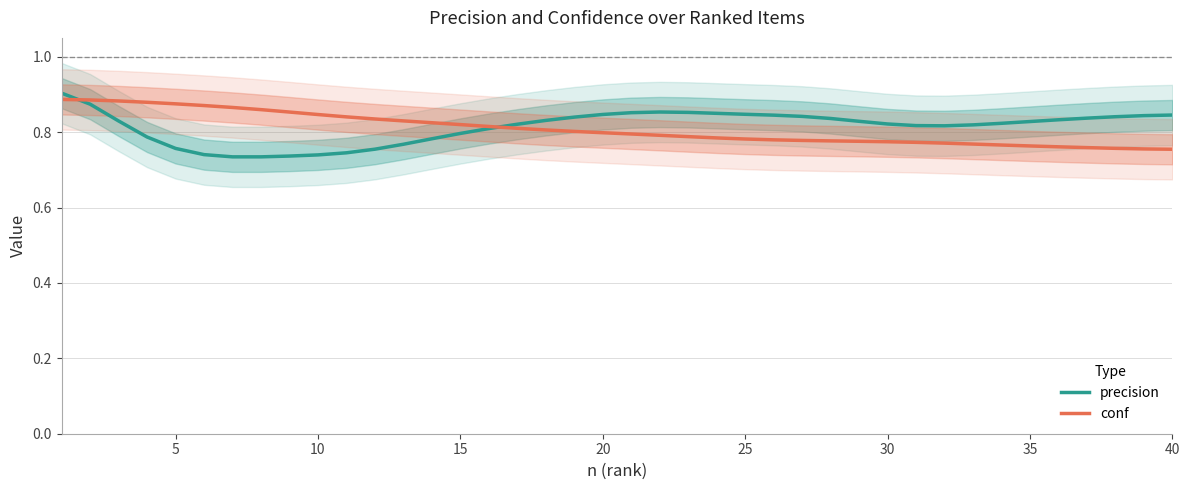

True or false: precision has a value of 0.2 at 25.

False